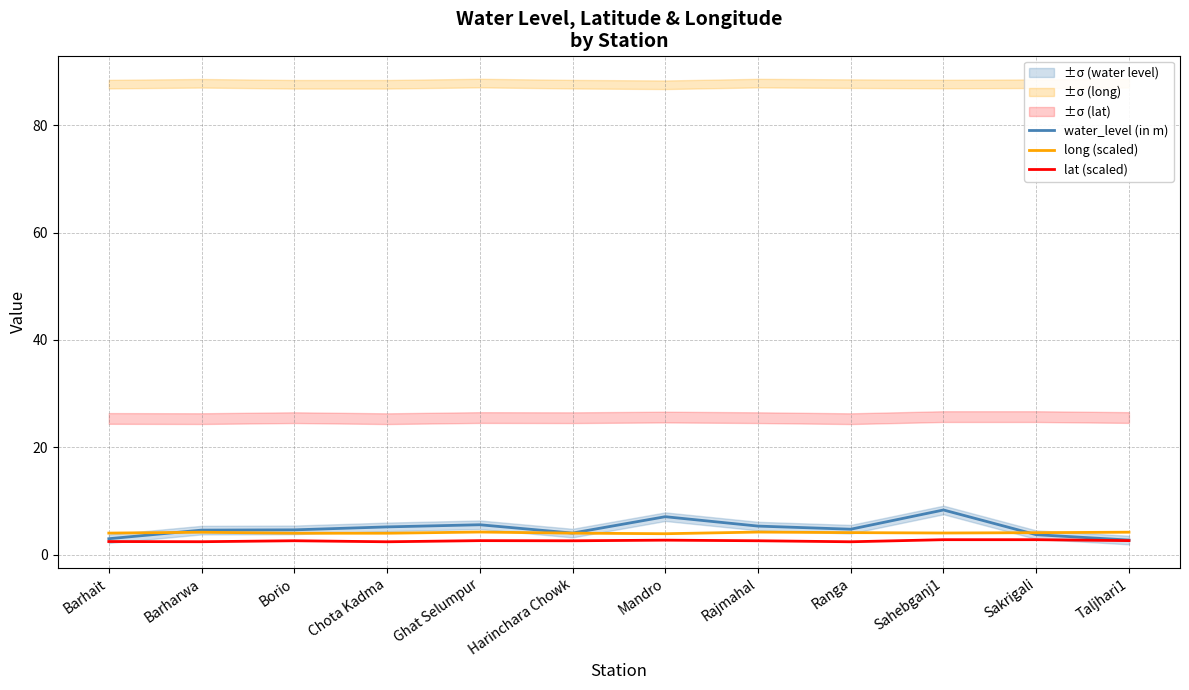

At which label does long (scaled) reach its peak?

Ghat Selumpur